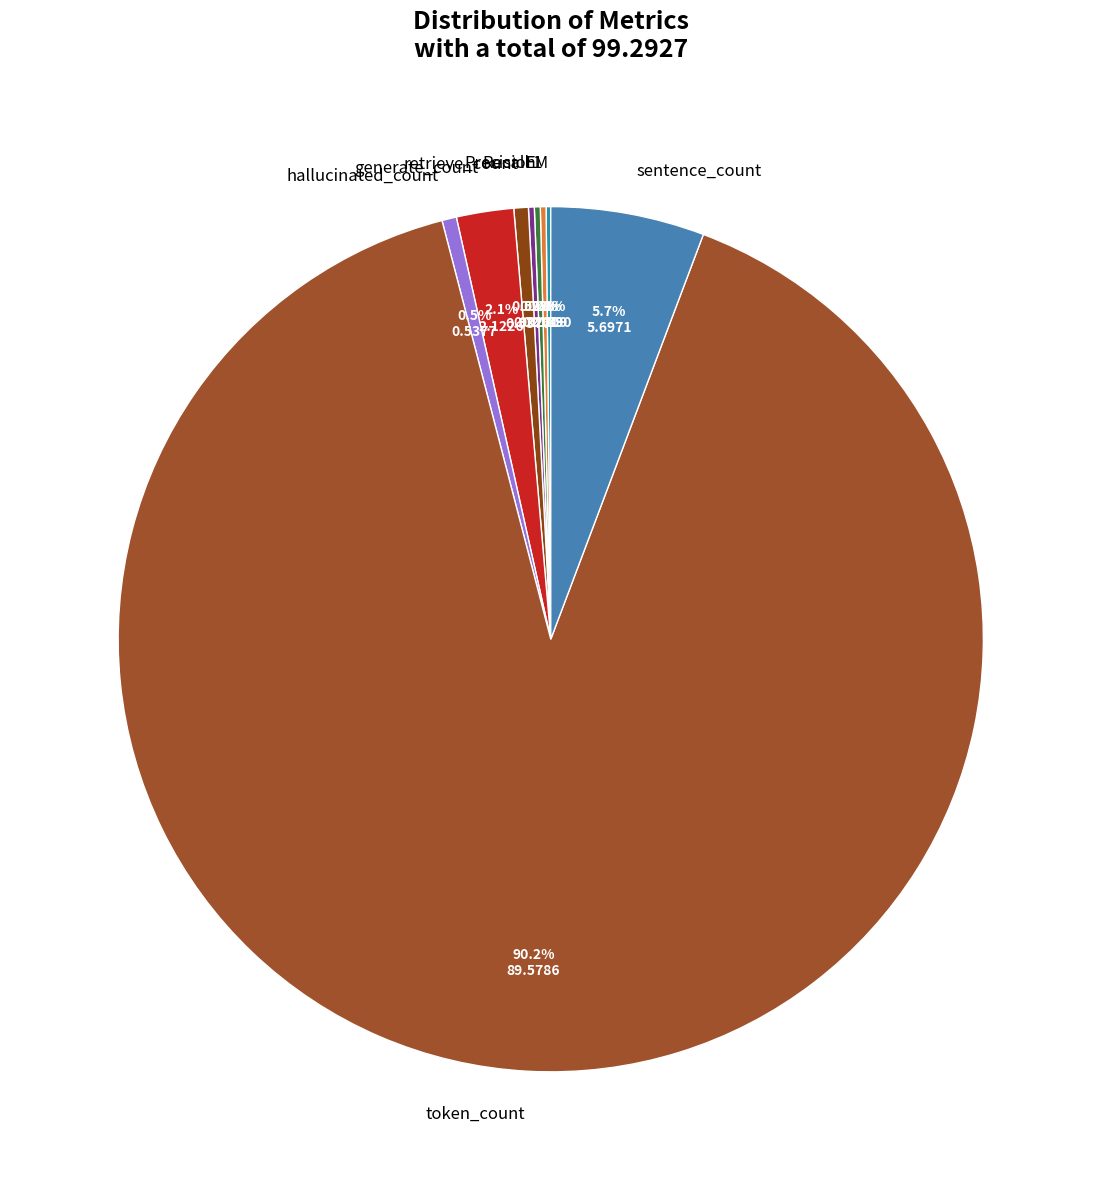

Do retrieve_count and token_count together represent more than half of the pie?

Yes